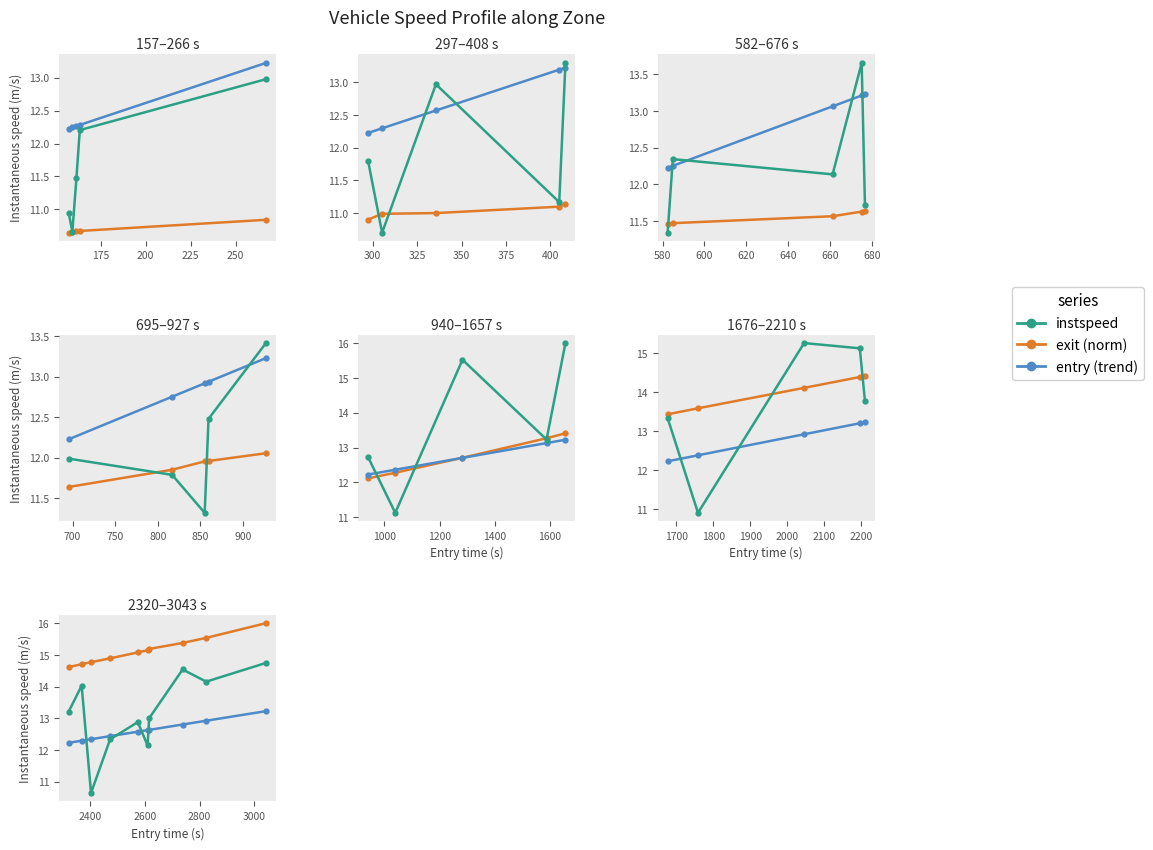

What is the label of the 10th point from the right?

150